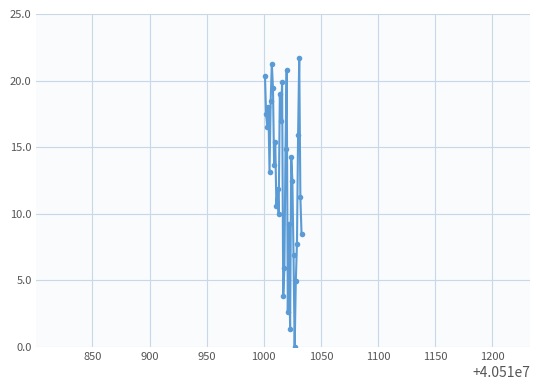

What is the difference between the maximum and minimum values?

21.7